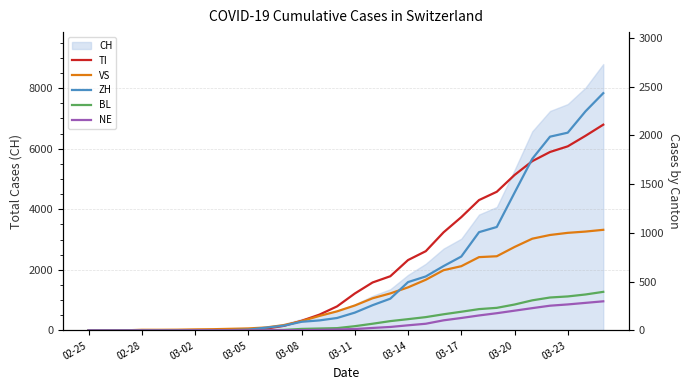

Which series has the widest spread of values?

ZH